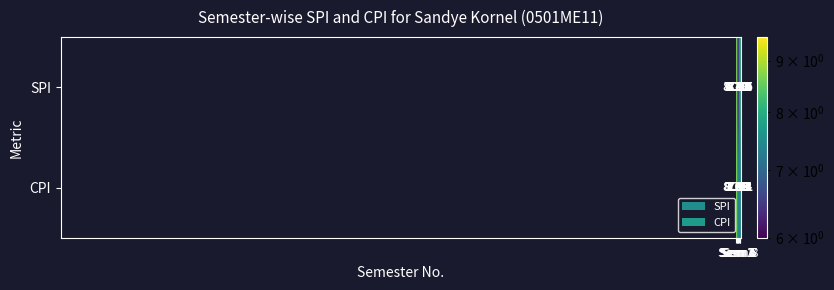

List the series in order of their overall mean, lowest first.

SPI, CPI